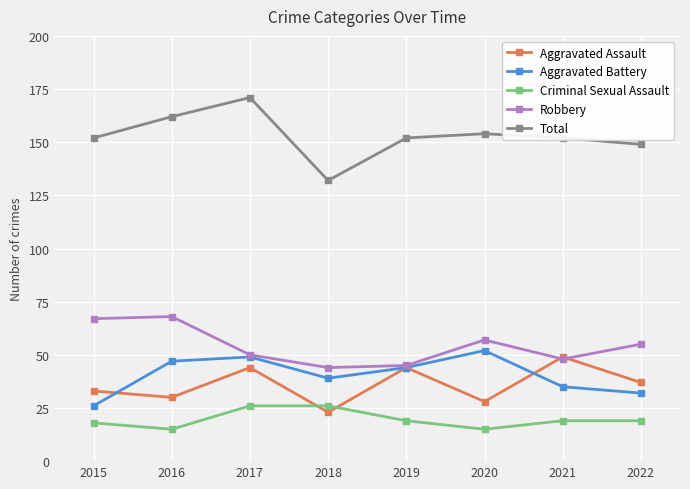

How many lines are shown in the chart?

5